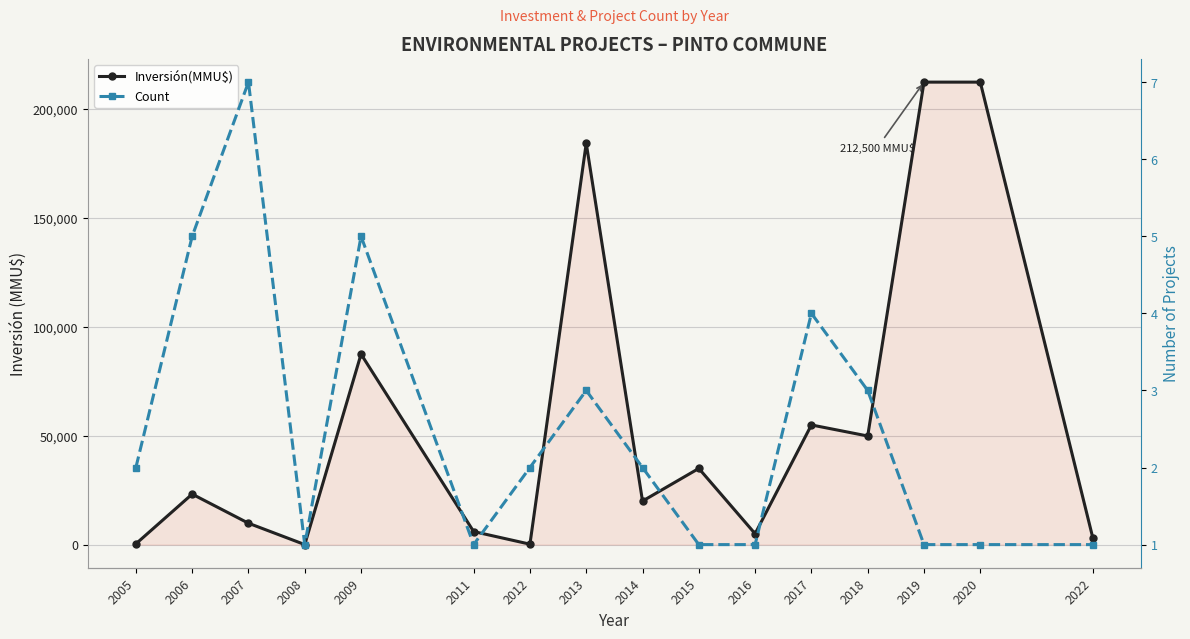

How many lines are shown in the chart?

2